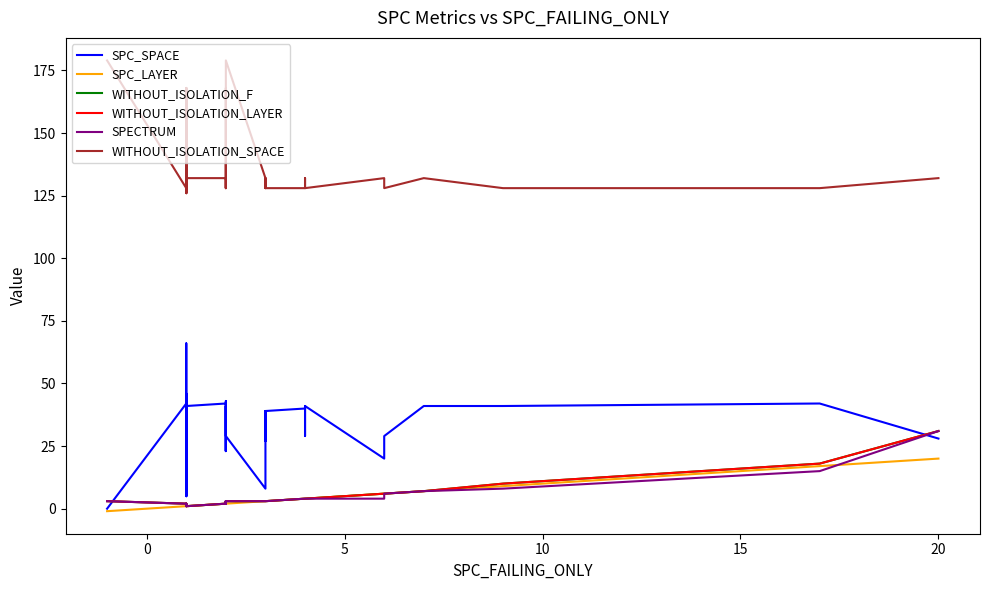

Is it true that WITHOUT_ISOLATION_LAYER equals 10 at 36?

False